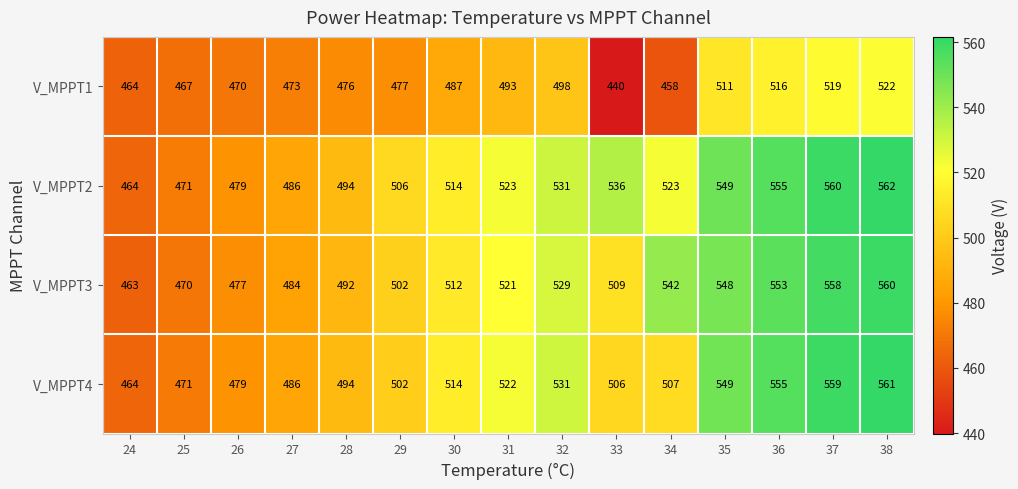

At which category does the chart reach its peak across all series?

38